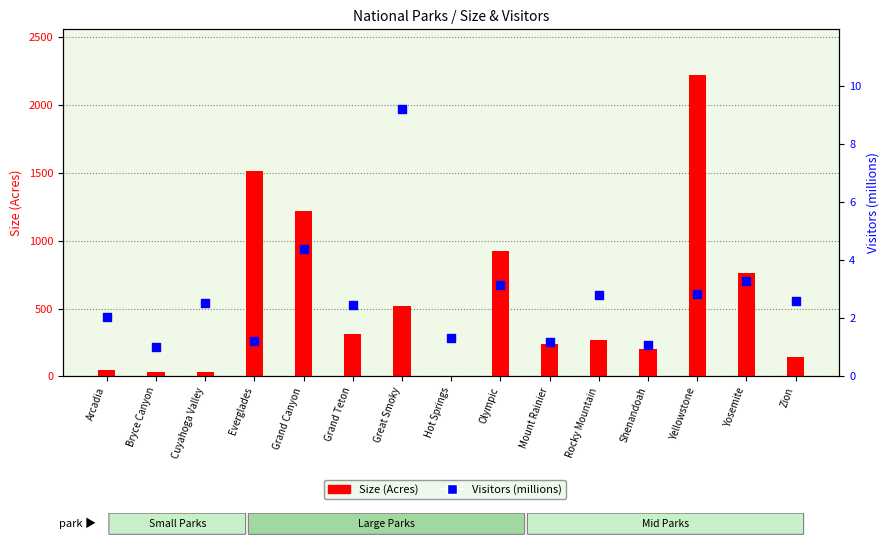

What are all the series names shown in the legend?

Size (Acres), Visitors (millions)